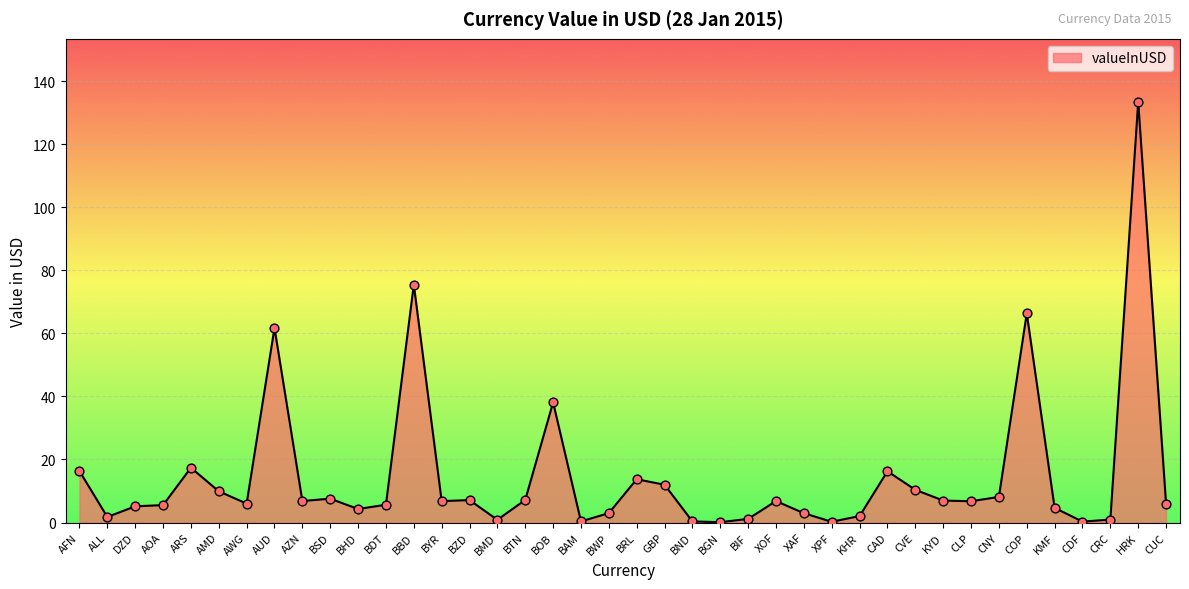

What is the change in value from AOA to CAD?

+10.7